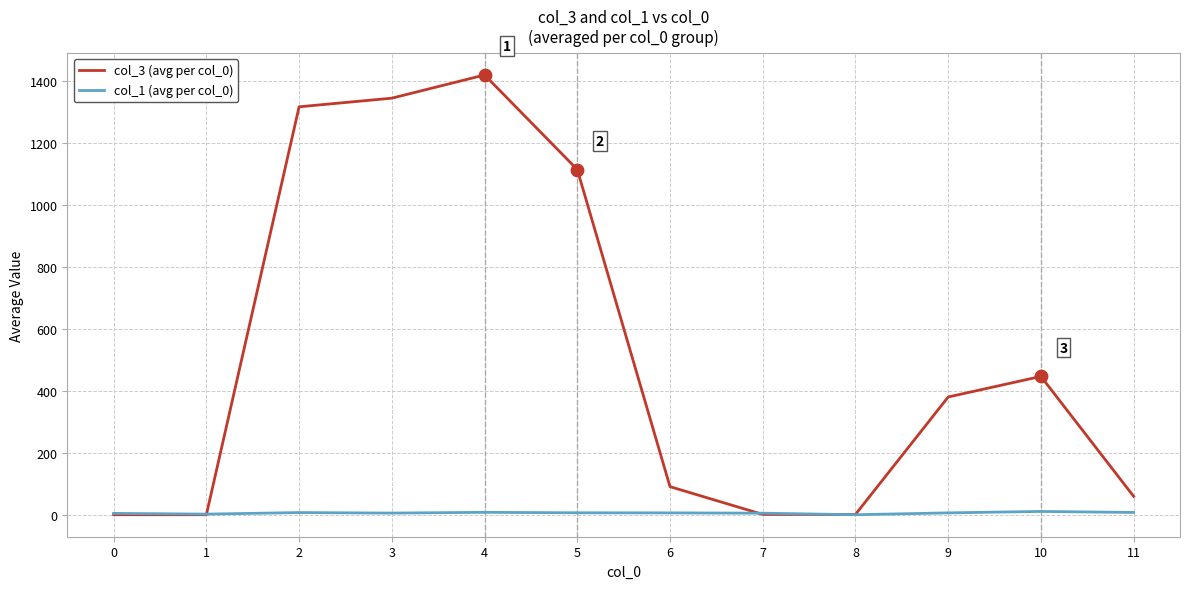

Which series has the largest range (max minus min)?

col_3 (avg per col_0)